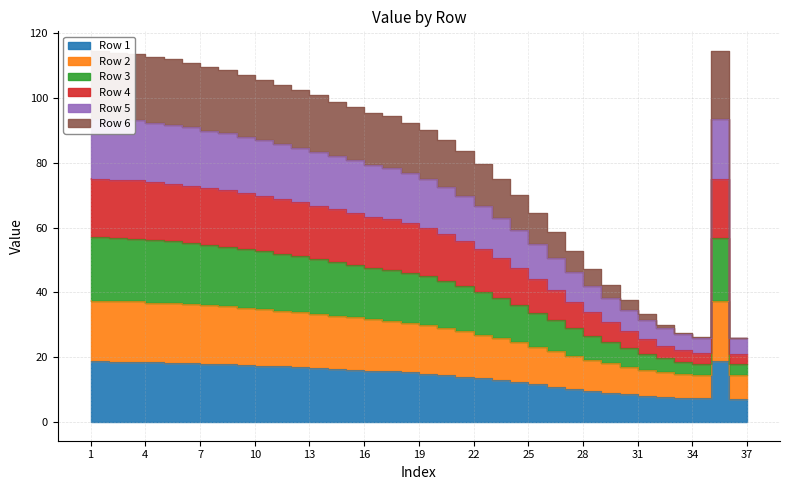

True or false: Row 1 and Row 2 cross at least once.

False